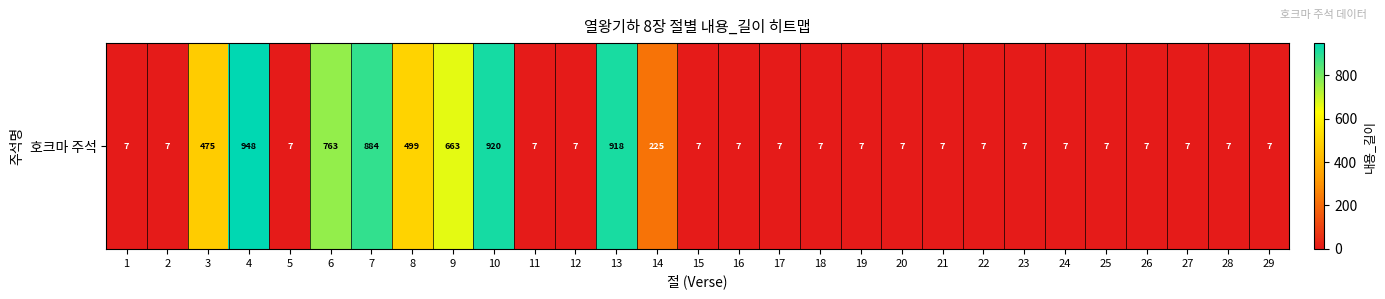

Between 15 and 21, which is larger?

15